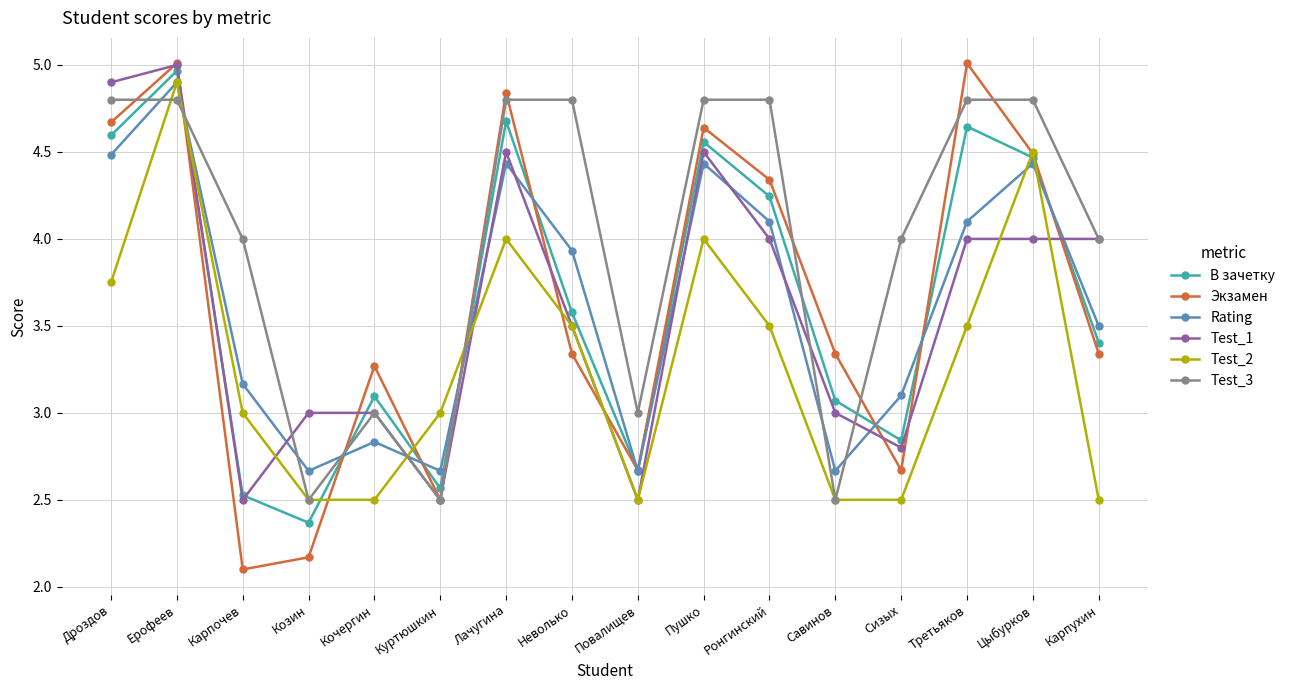

Which series has the largest total across all categories?

Test_3